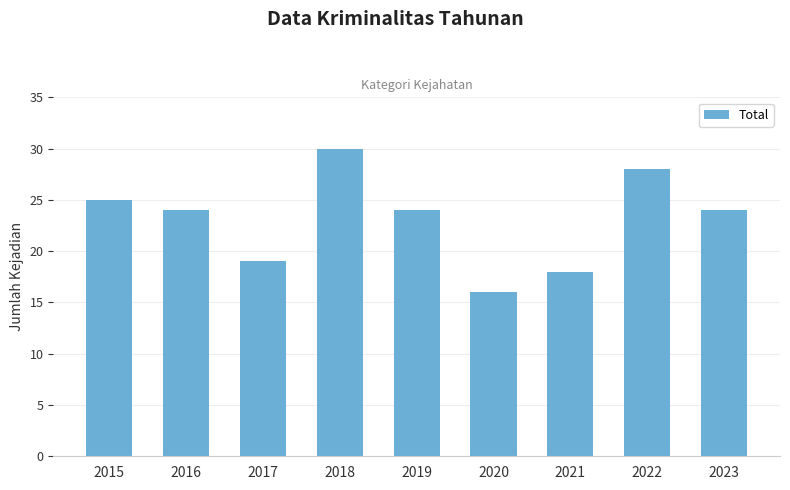

At which category does the chart reach its peak across all series?

2018